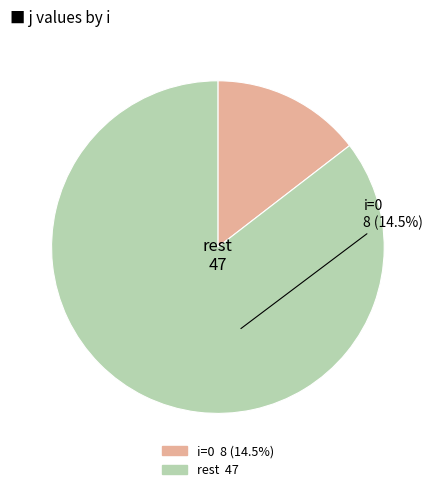

Is there any slice that represents more than half of the pie?

Yes